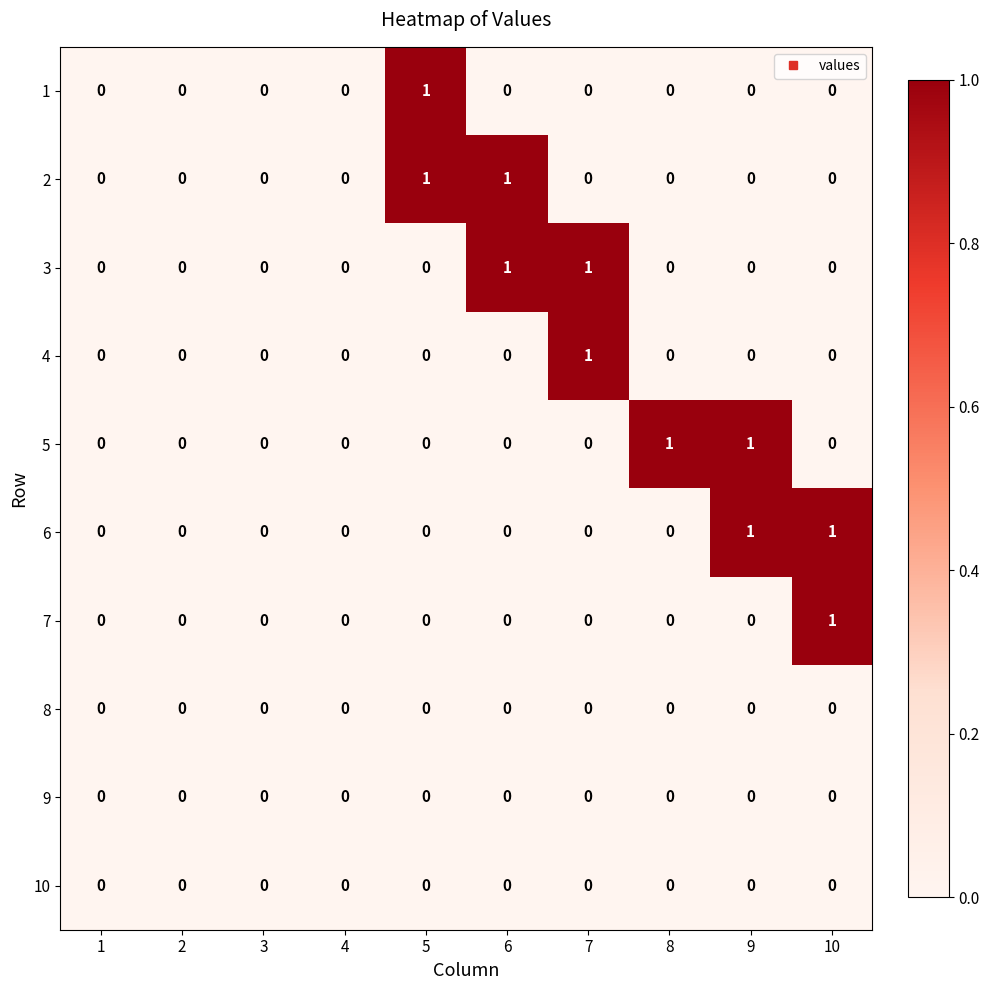

True or false: 5 has a value of 1 at 8.

True